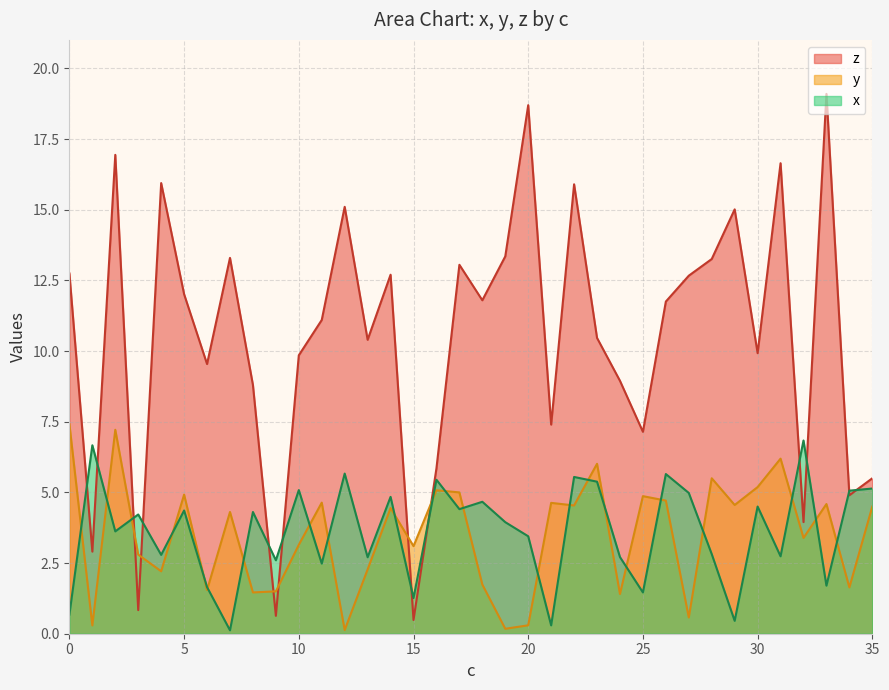

True or false: y and x cross at least once.

True